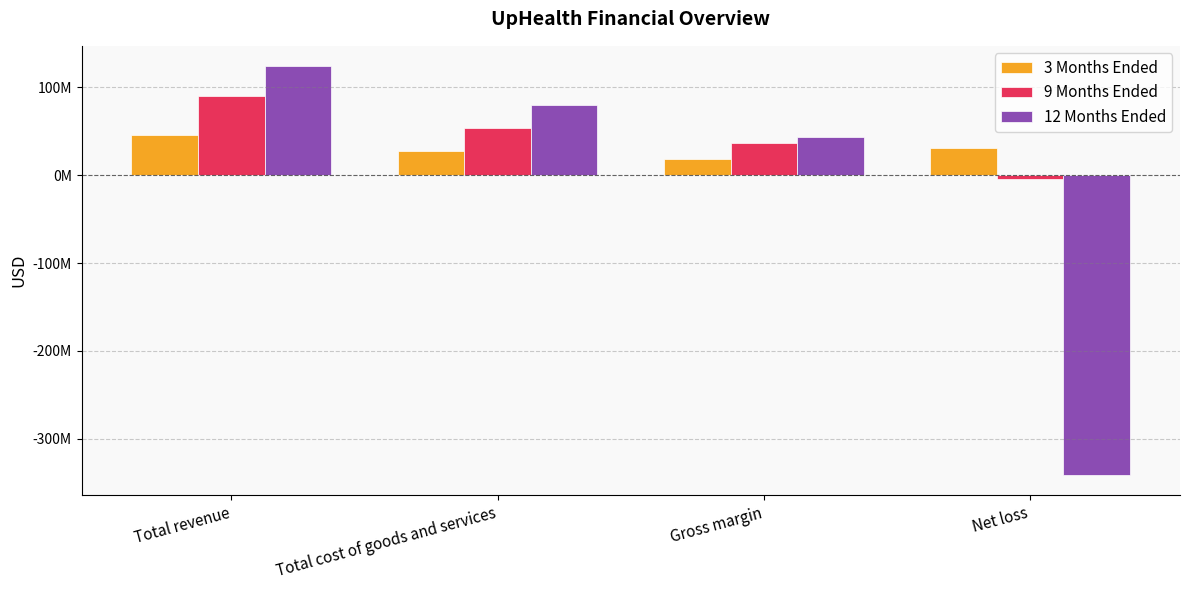

What are all the series names shown in the legend?

3 Months Ended, 9 Months Ended, 12 Months Ended